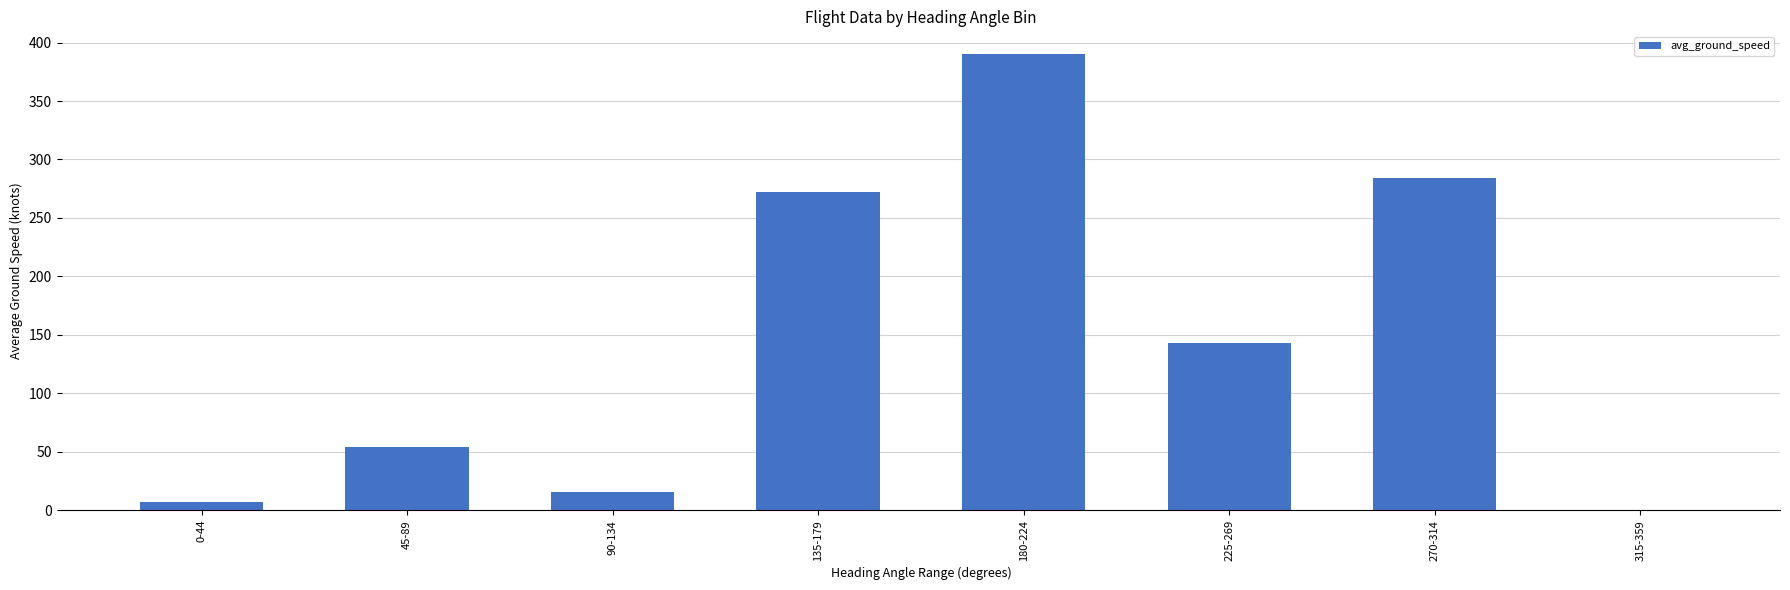

At which label does the data first exceed 143?

135-179